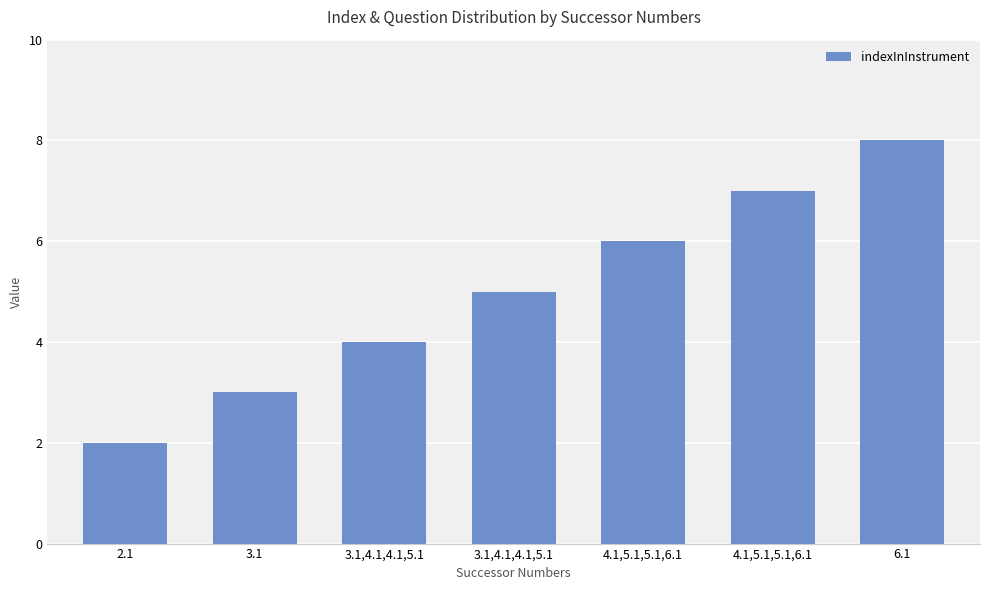

What is the label of the 1st bar from the right?

6.1